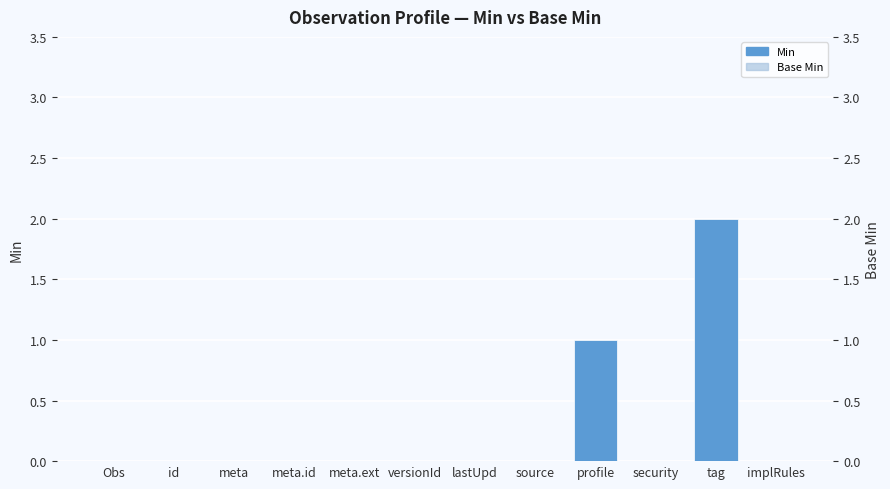

How many groups of bars are there?

12